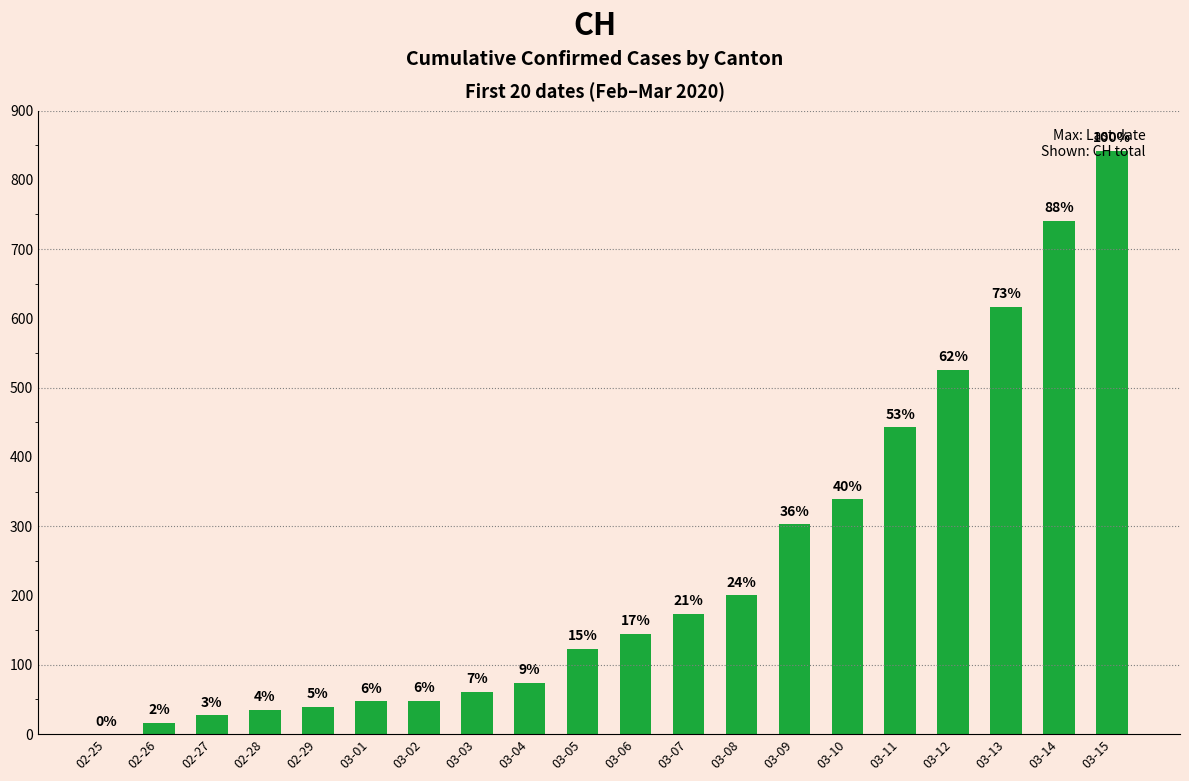

Reading left to right, list all the values displayed in this chart.

02-25=0	02-26=16	02-27=27	02-28=35	02-29=39	03-01=47	03-02=48	03-03=61	03-04=74	03-05=123	03-06=145	03-07=174	03-08=200	03-09=303	03-10=339	03-11=443	03-12=526	03-13=617	03-14=741	03-15=842